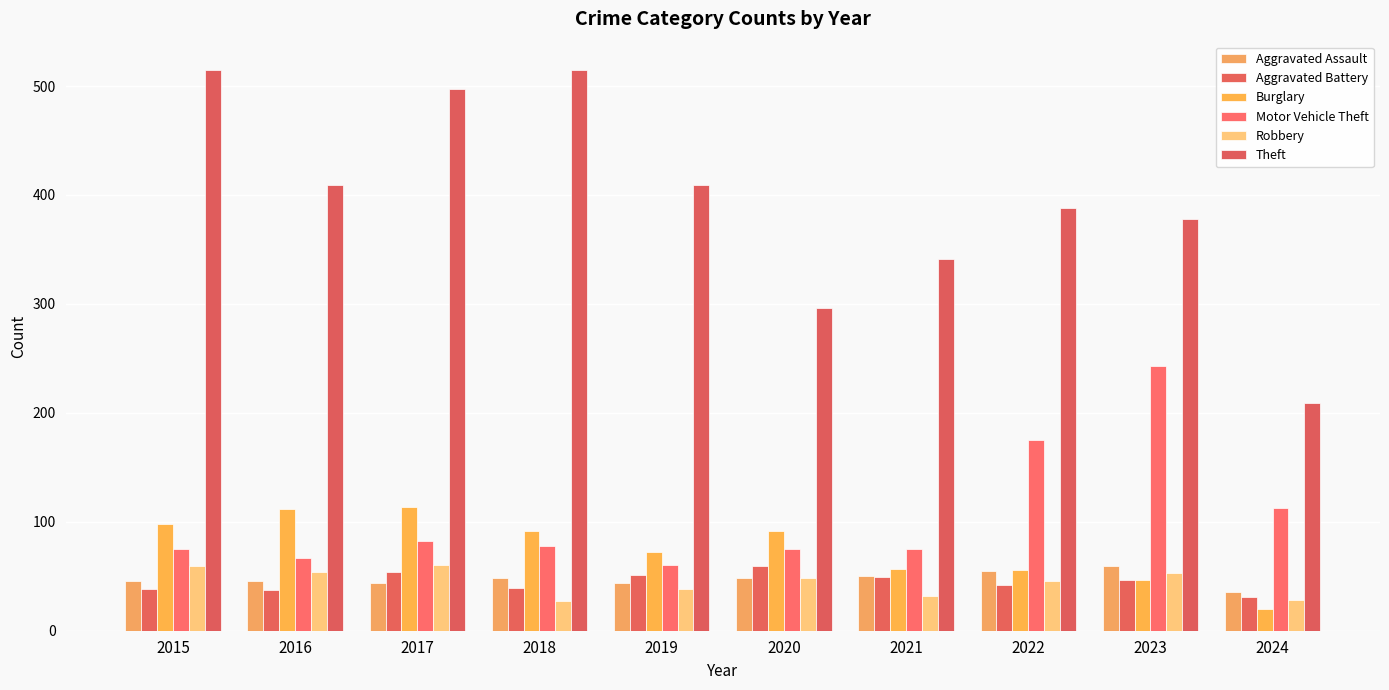

How many data points in Burglary are less than 92?

5